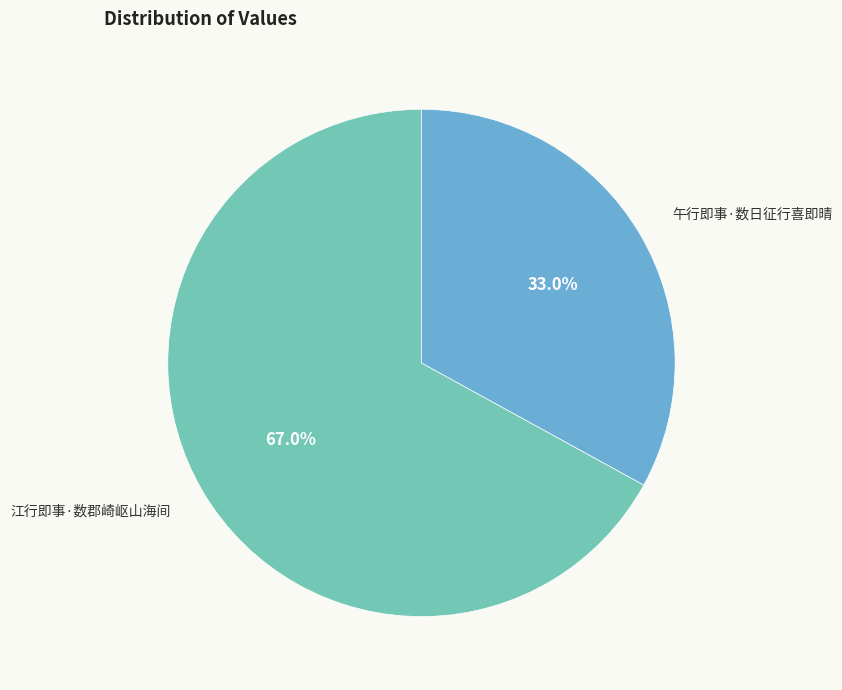

To the nearest percent, what is the average slice percentage?

50%